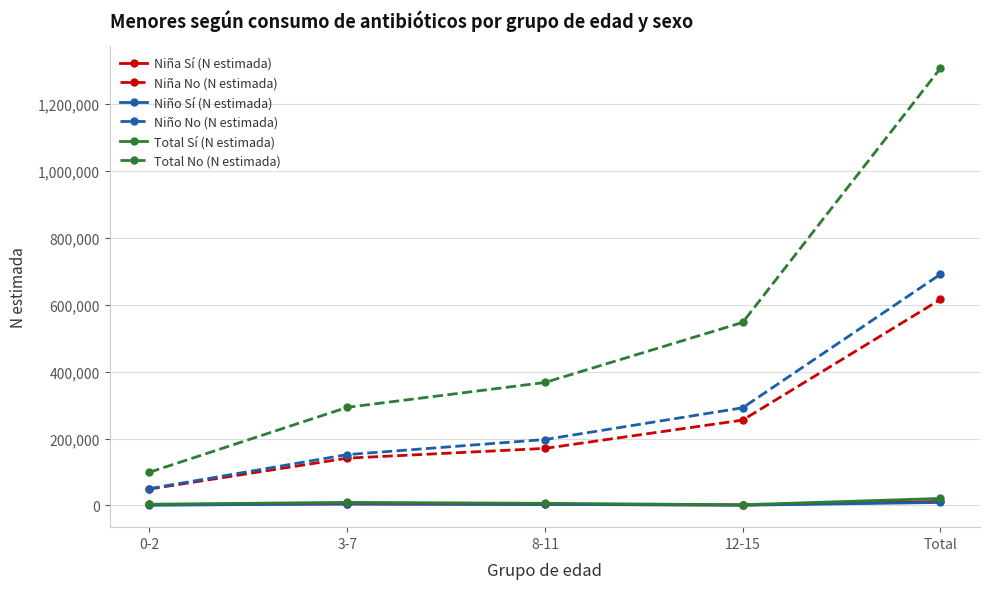

How many data points in Niño No (N estimada) are less than 197117?

2